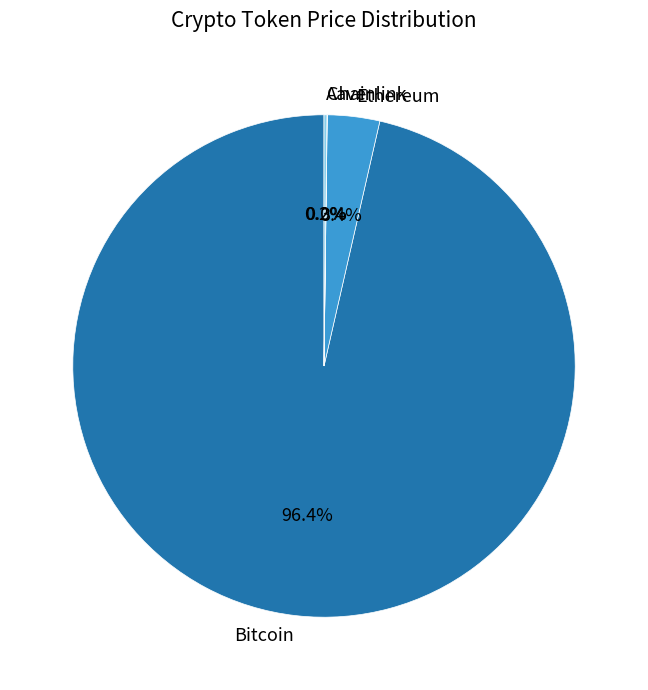

Which slice is the largest?

Bitcoin